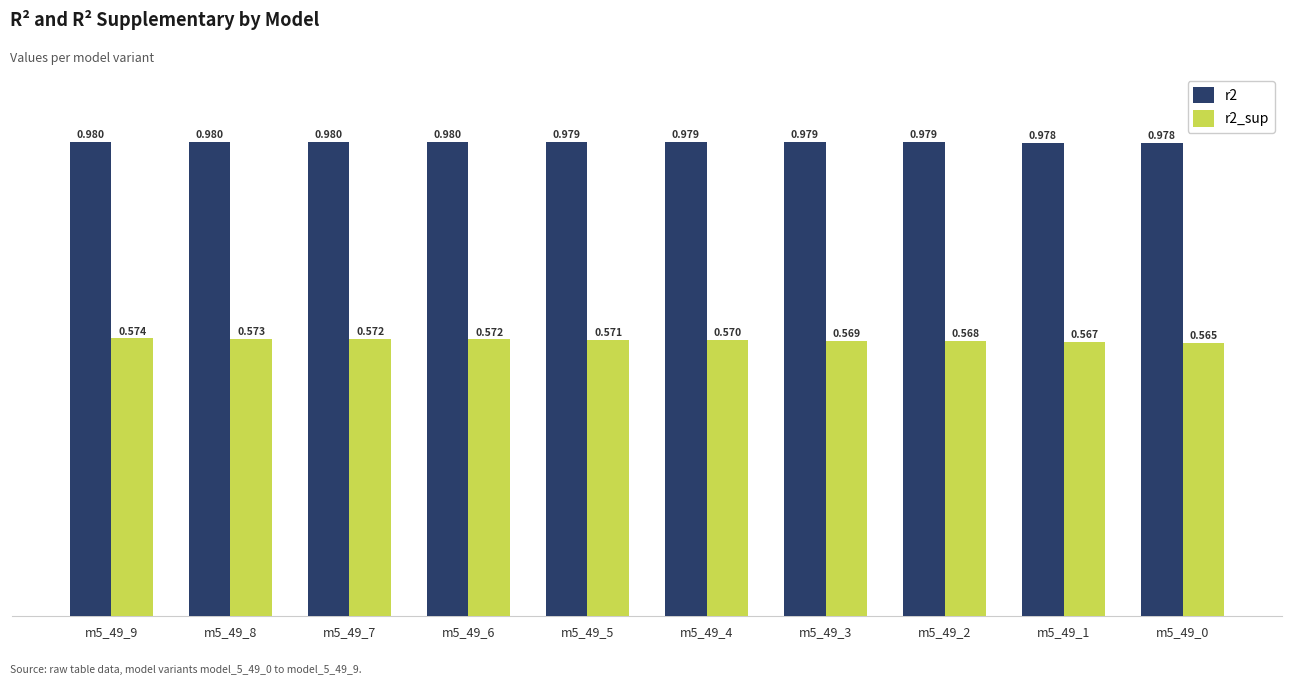

Is the value of r2 at m5_49_4 greater than the value of r2_sup at m5_49_4?

Yes